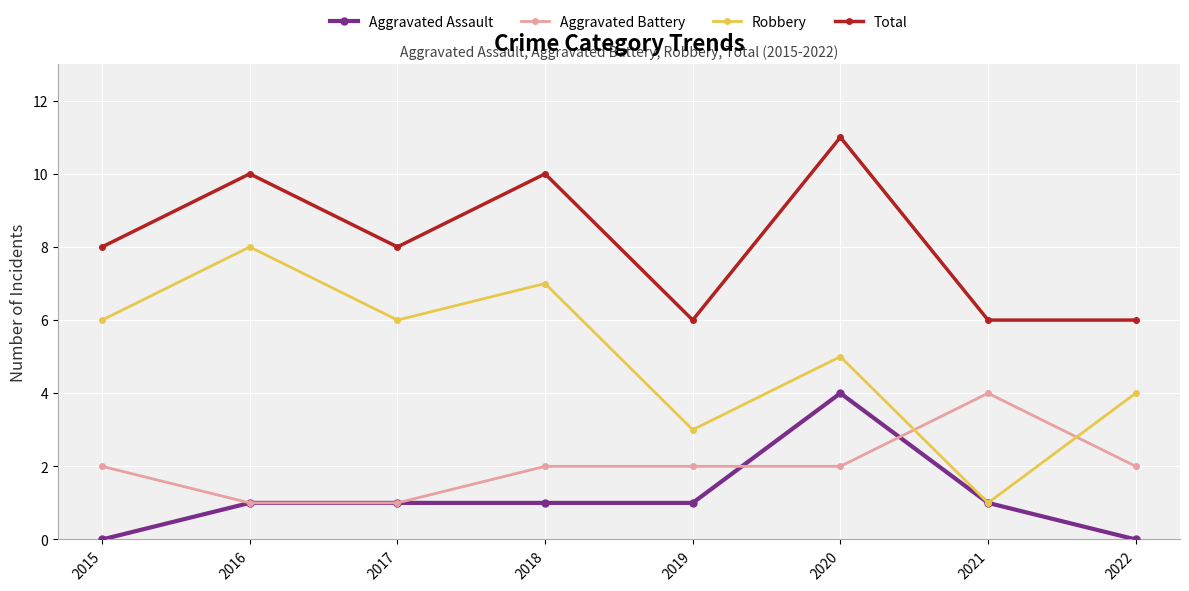

Reading right to left, what are all the values shown in this chart?

Aggravated Assault: 0	1	4	1	1	1	1	0
Aggravated Battery: 2	4	2	2	2	1	1	2
Robbery: 4	1	5	3	7	6	8	6
Total: 6	6	11	6	10	8	10	8